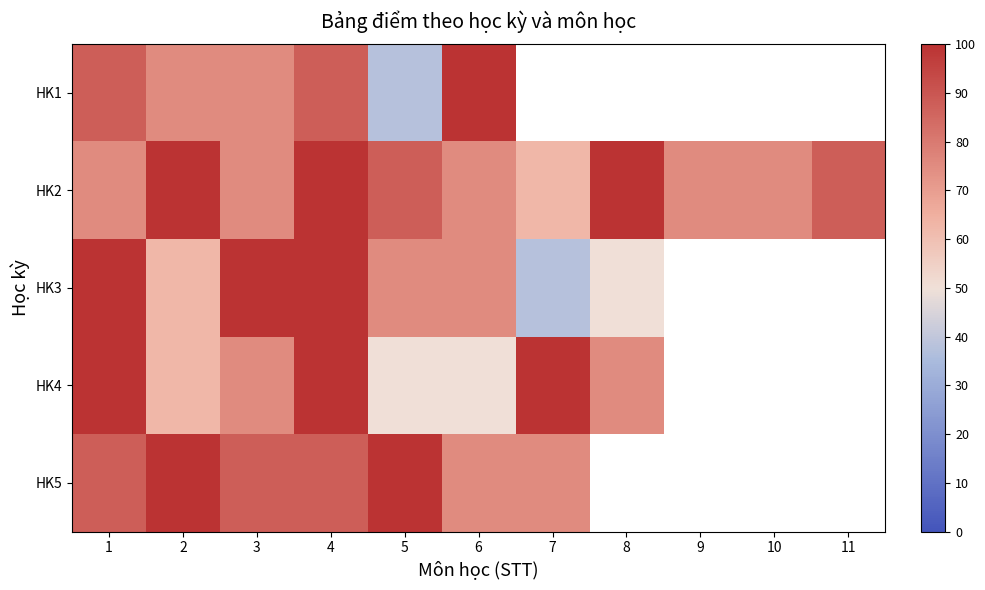

How many positive values does the HK1 series have?

6